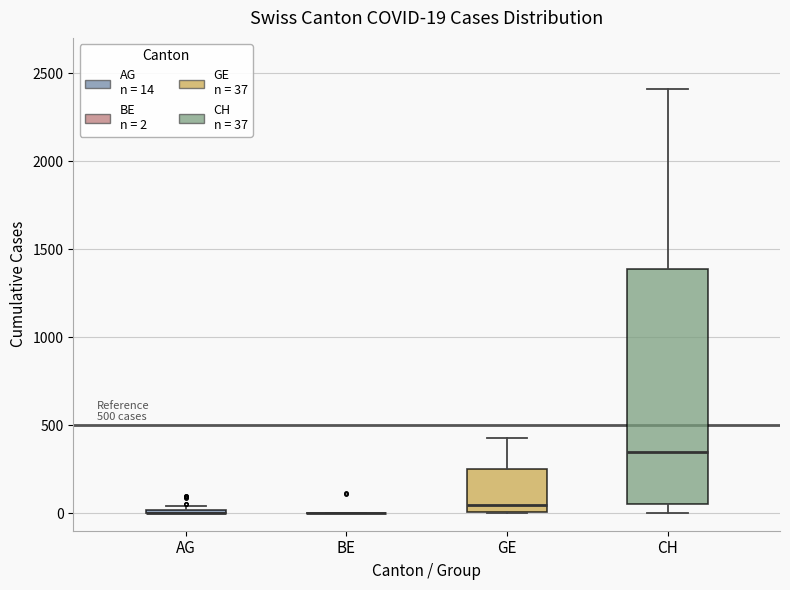

Comparing the boxes themselves (not the whiskers), which one is the tallest?

CH